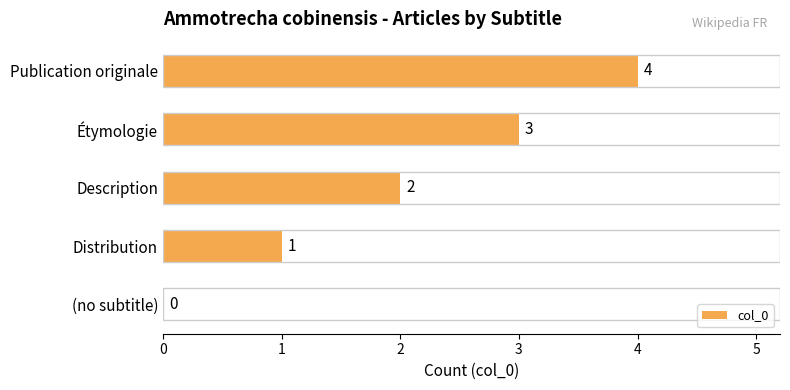

How many values are between 1 and 3?

3